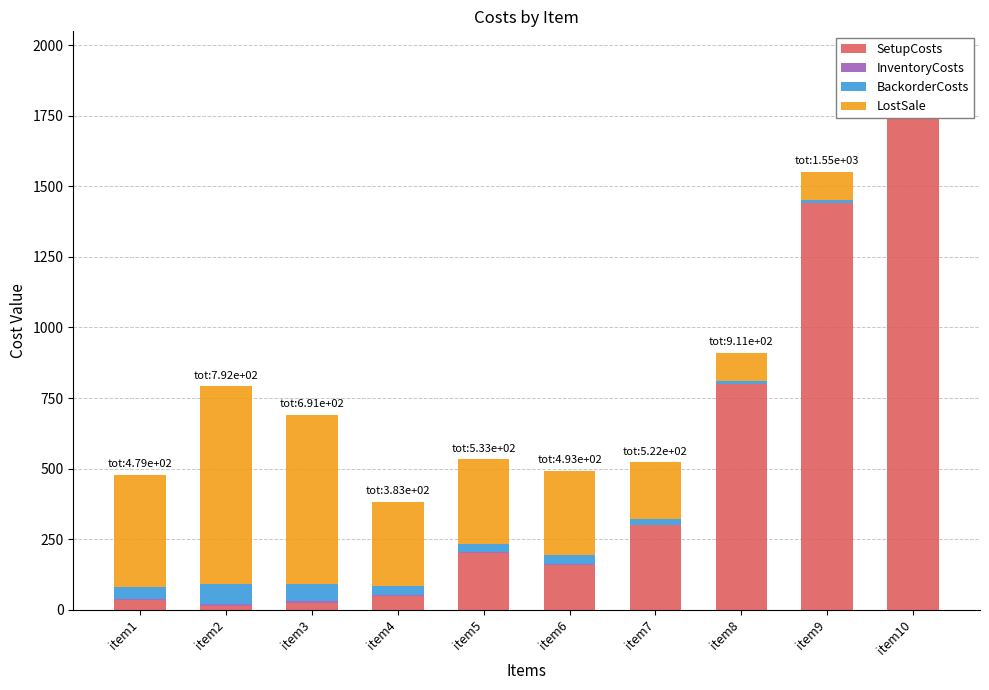

The value of InventoryCosts at item1 is 4. True or false?

True